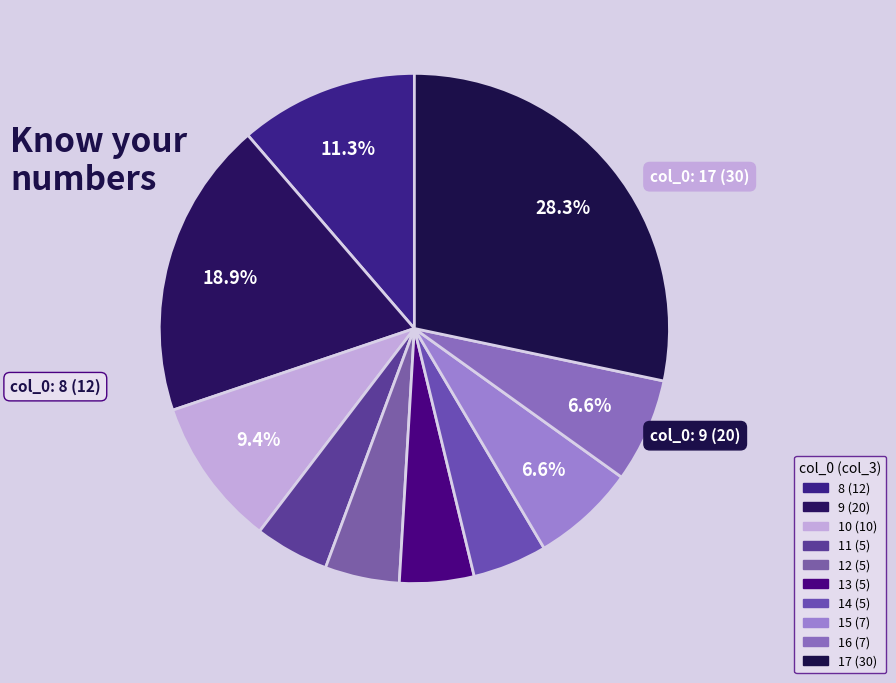

Count the number of slices in the pie.

10